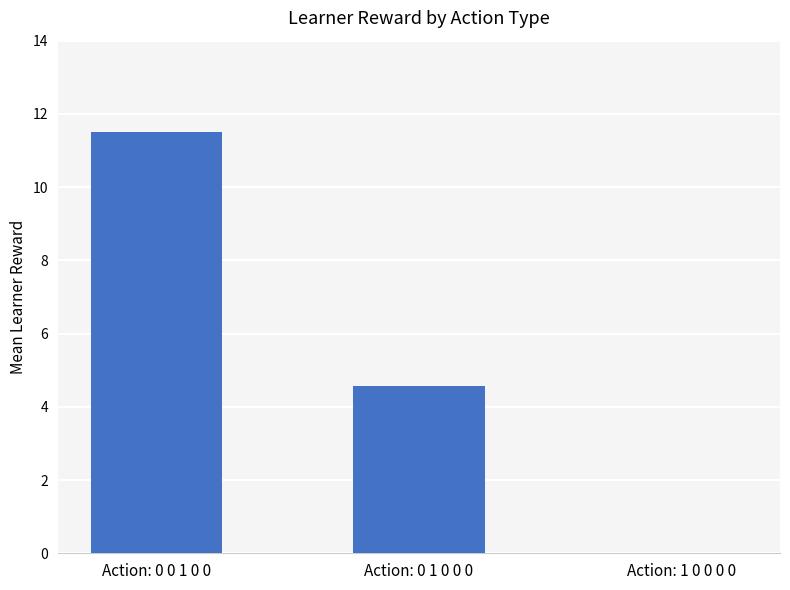

Is it true that the value at Action: 0 1 0 0 0 is 6.0?

False